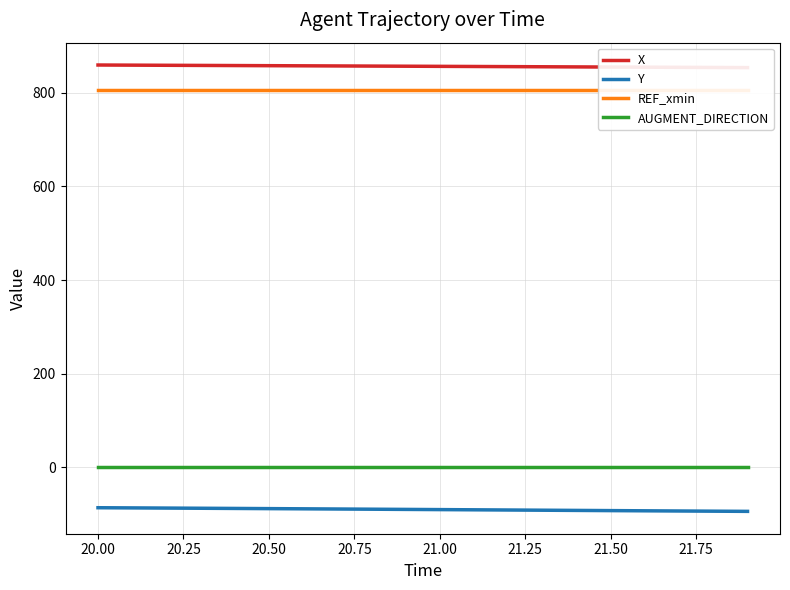

What is the maximum value shown in the chart?

858.8